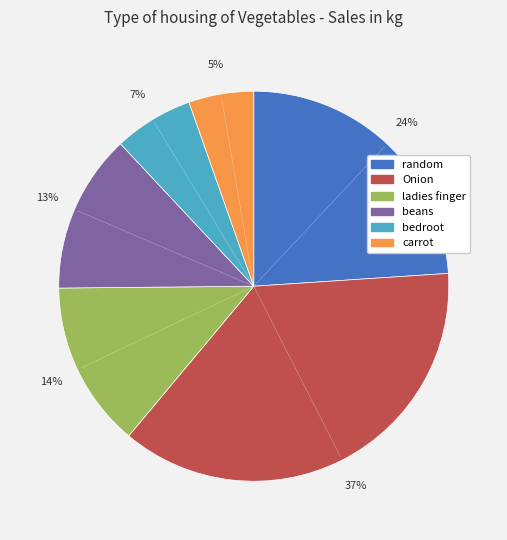

Which category has the biggest portion of the pie?

Onion